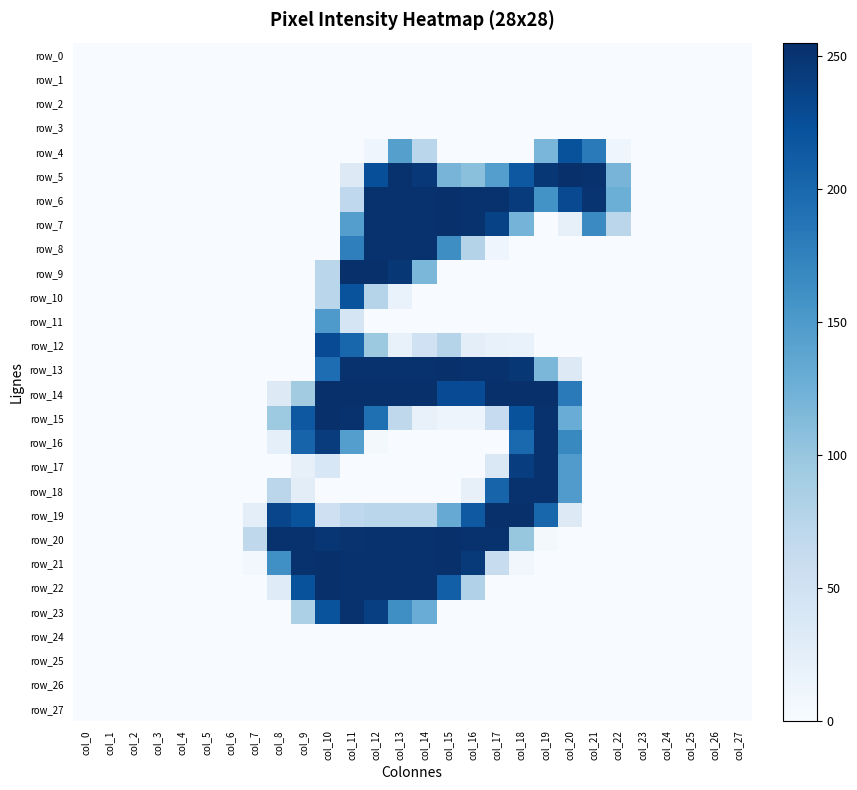

How many distinct data groups are displayed?

28